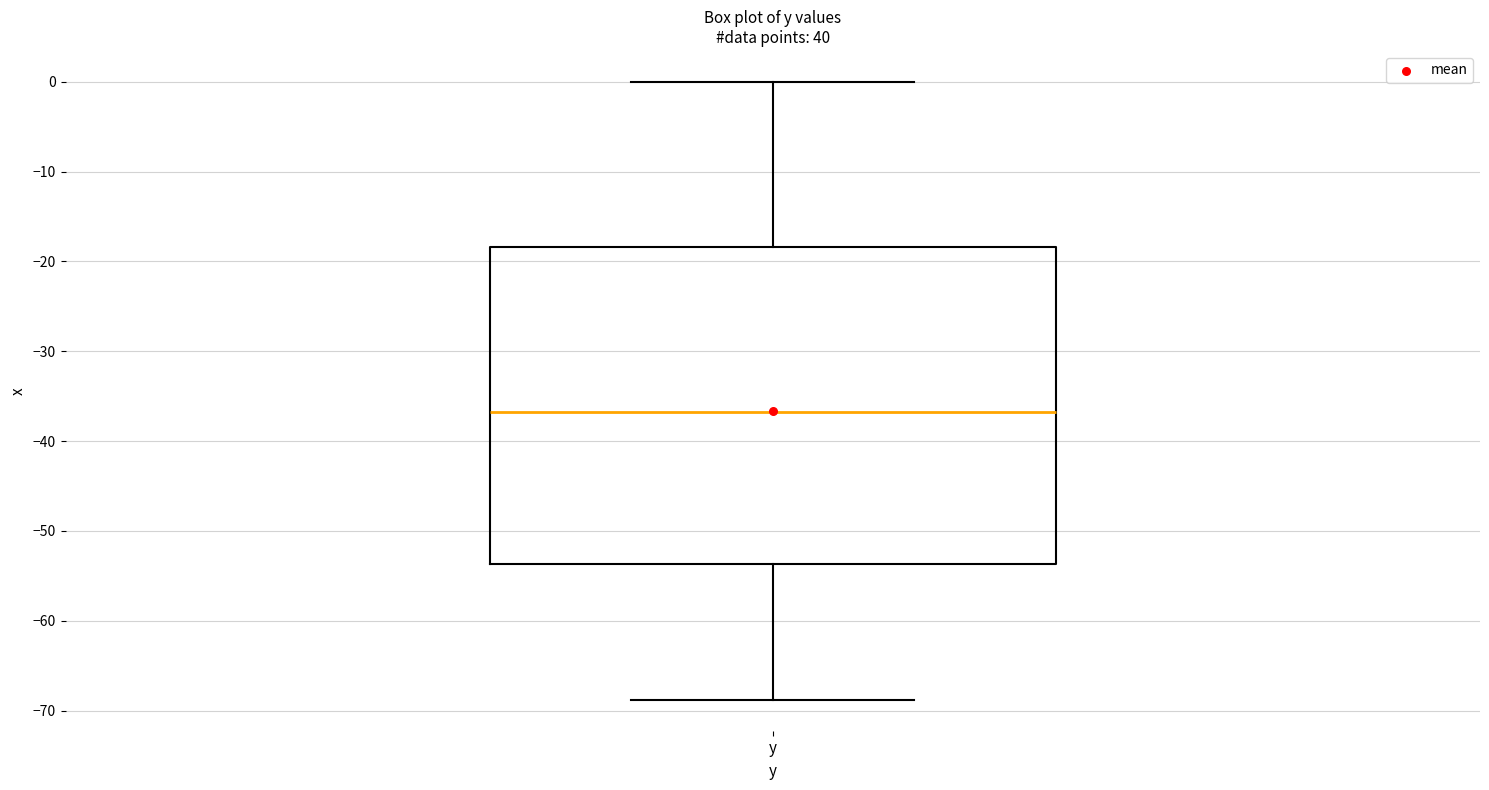

Read this box plot against the y-axis: the position of the median line, the range covered by the box, and the ends of both whiskers. The values are not printed on the chart, so give them approximately, as read against the axis.

median -37, box -54 to -18, whiskers -69 to 0